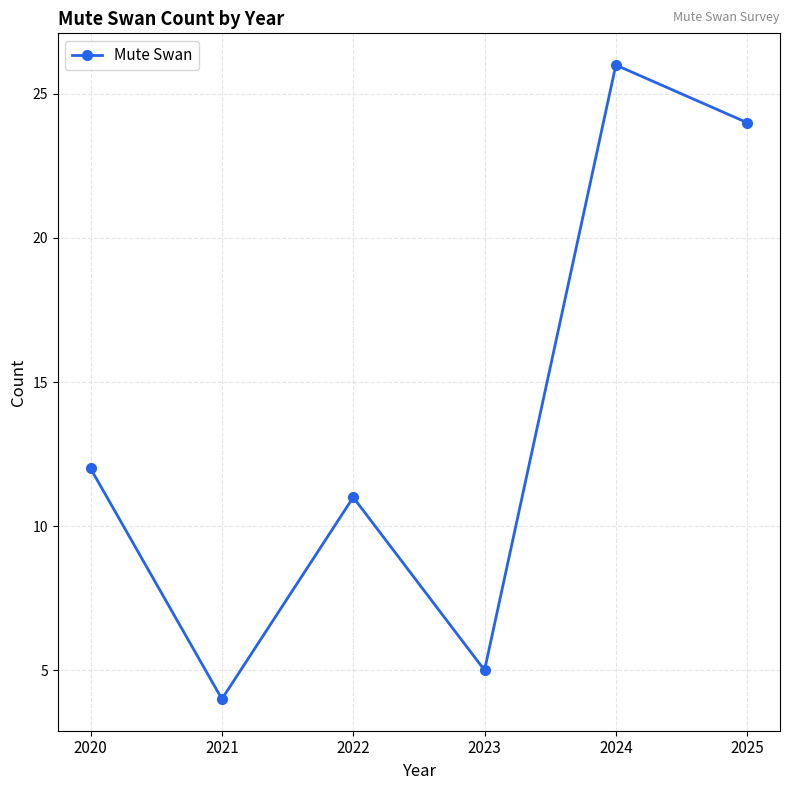

At which category does the chart reach its minimum across all series?

2021